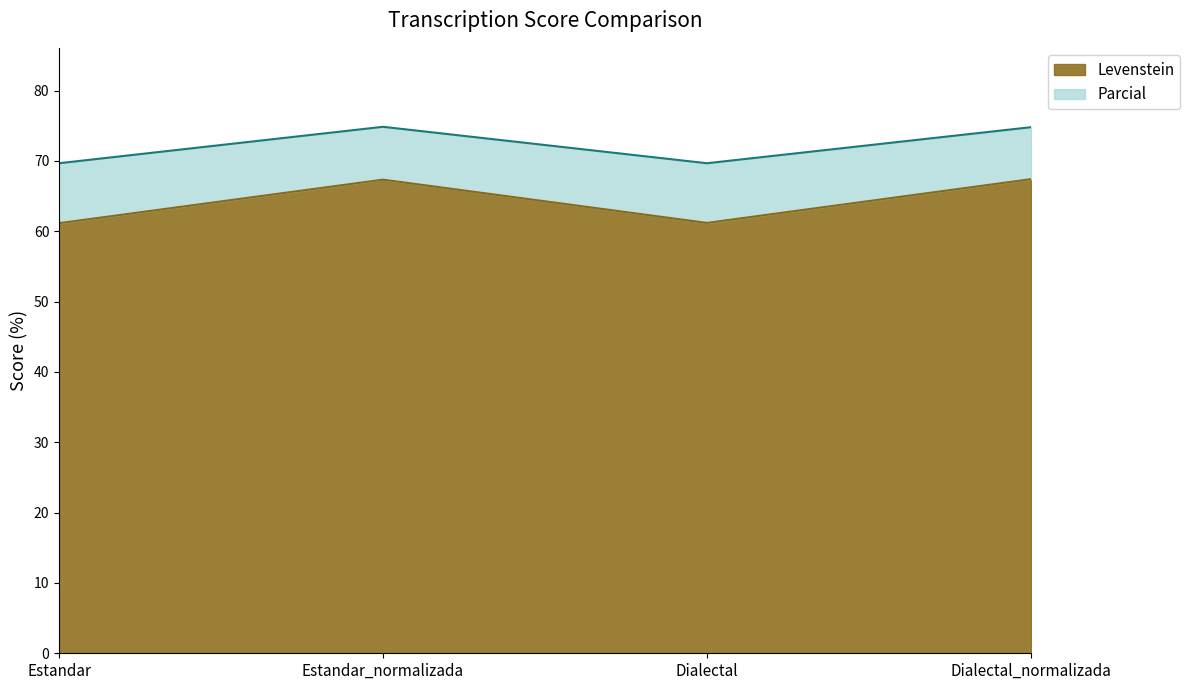

Does the chart have visible grid lines?

No